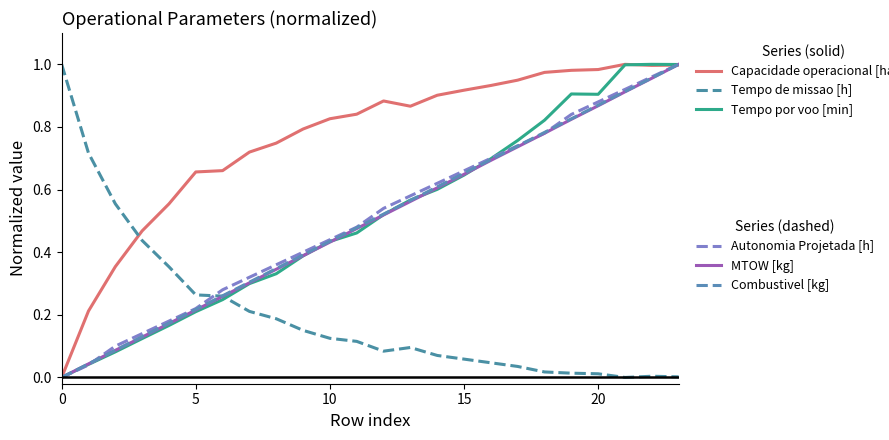

Is this an area chart (filled region under the line)?

No